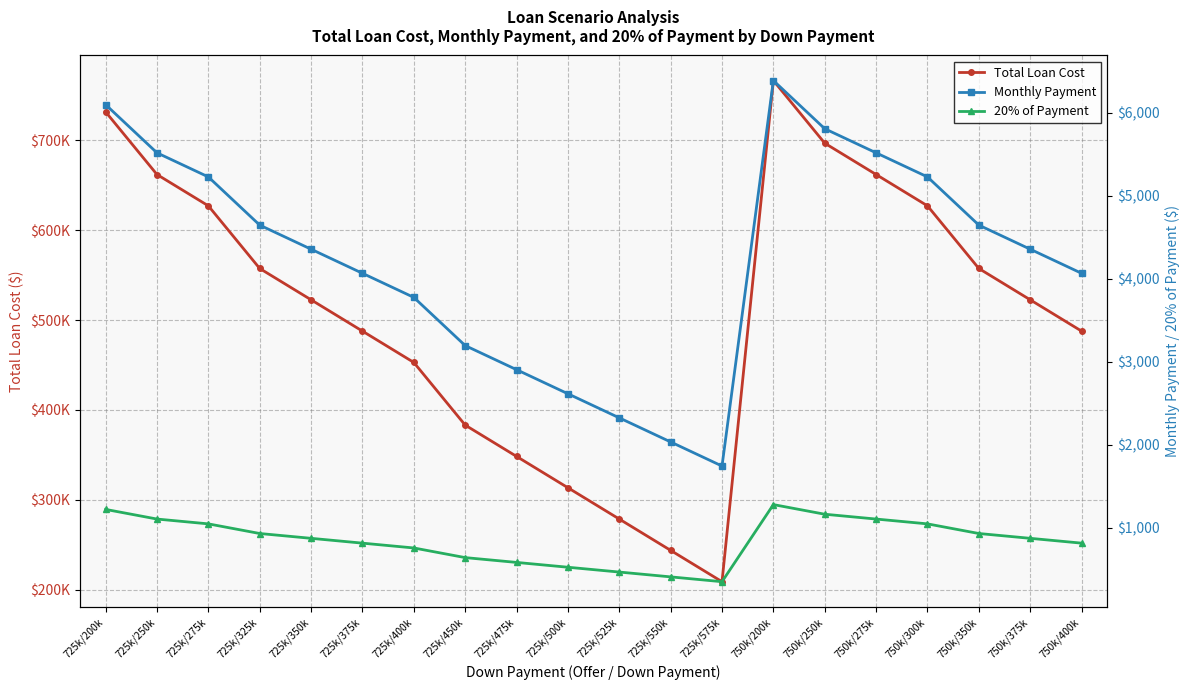

What is the difference between the maximum and minimum values in the Total Loan Cost series?

557320.7